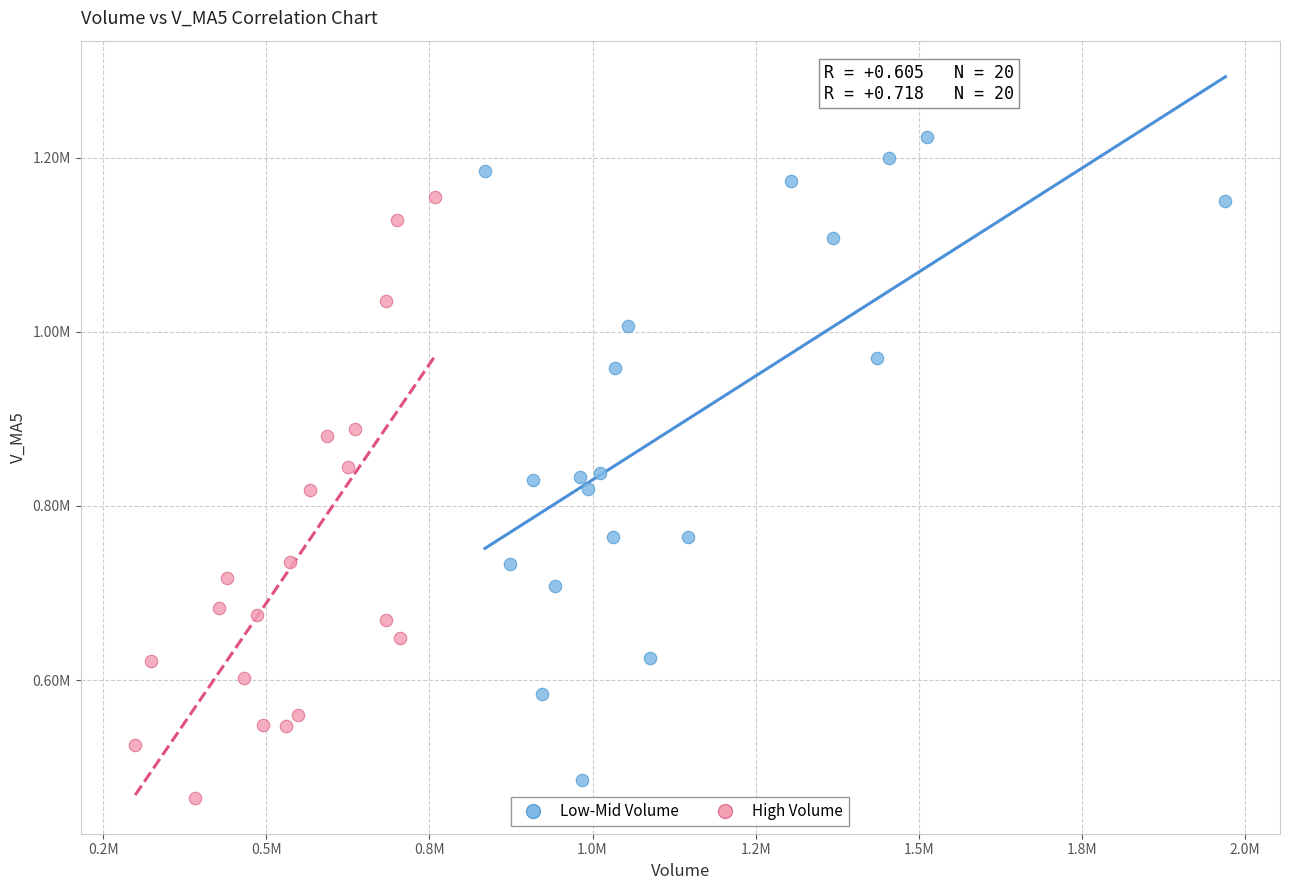

Which series contains the highest Y value?

Low-Mid Volume